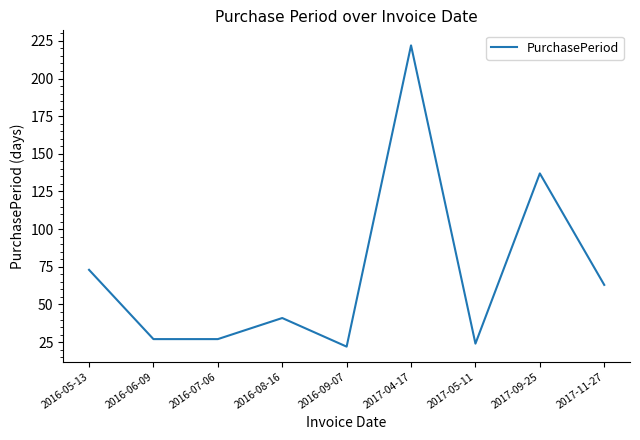

Approximately how many times larger is the value at 2016-06-09 compared to 2016-05-13?

0.4